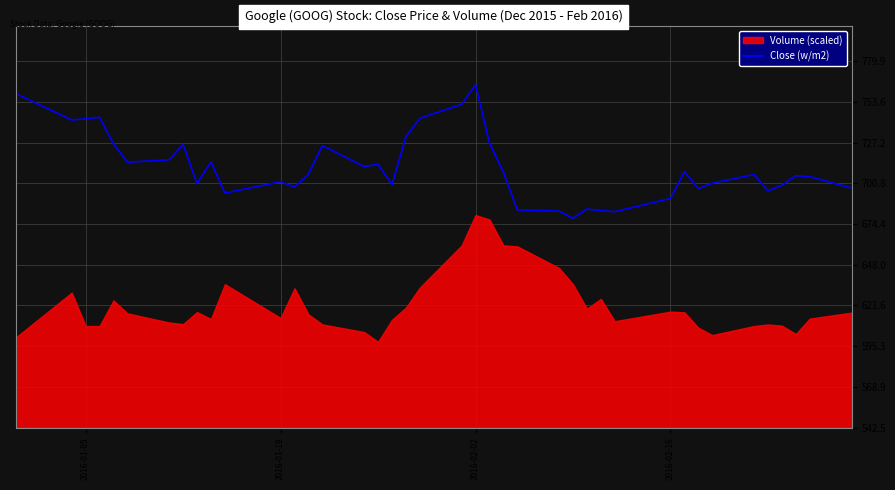

What is the average value?

711.6